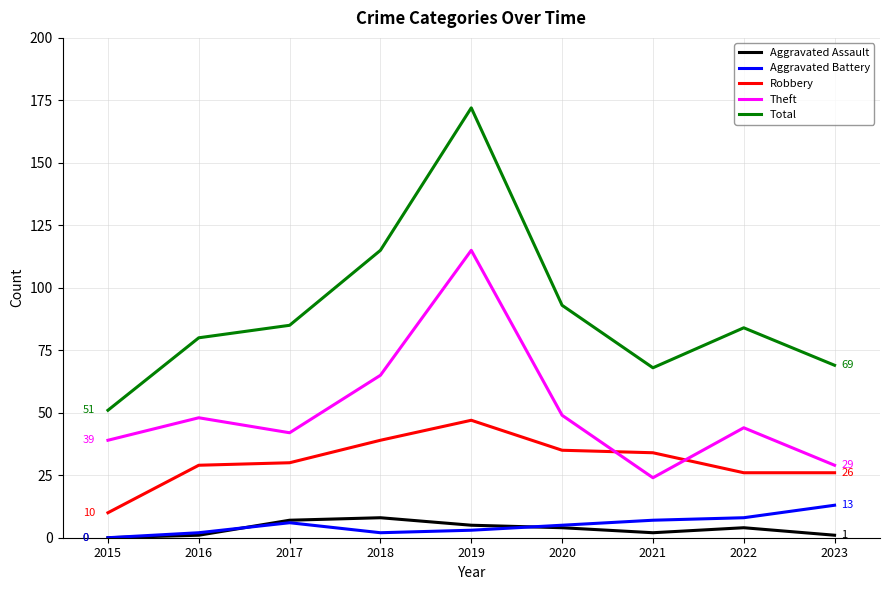

True or false: Robbery and Aggravated Battery cross at least once.

False